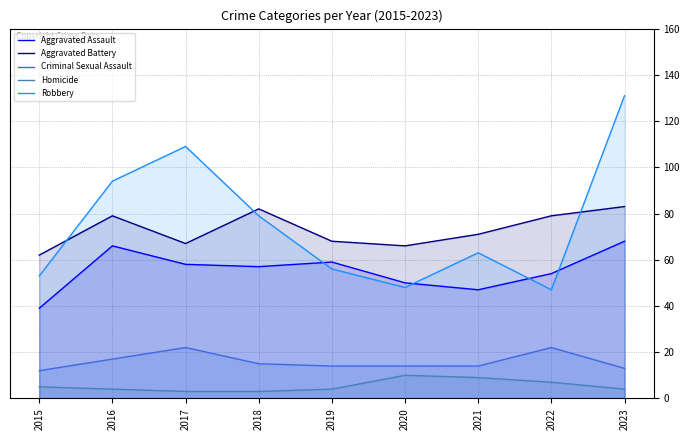

What is the average value of the Criminal Sexual Assault series?

16